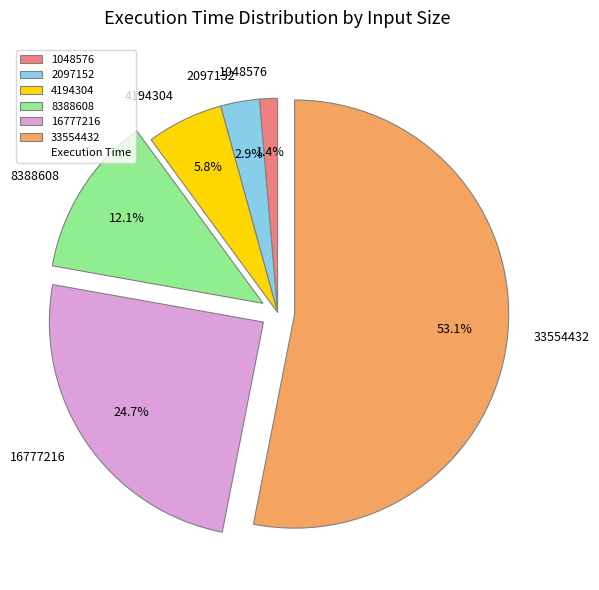

To the nearest percent, what is the difference between the 8388608 and 33554432 slice percentages?

41%